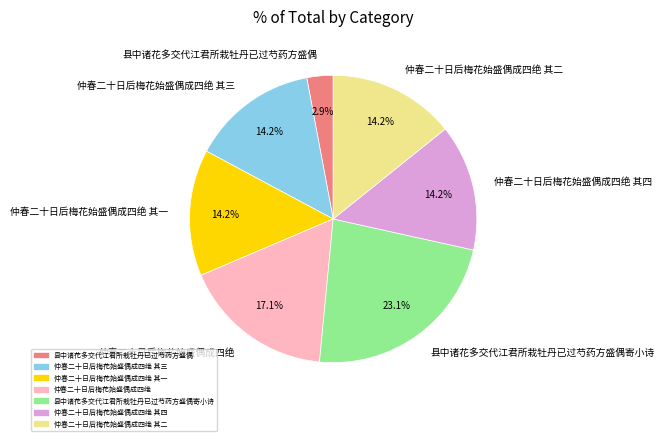

To the nearest percent, what is the combined percentage of 仲春二十日后梅花始盛偶成四绝 其二 and 仲春二十日后梅花始盛偶成四绝?

31%